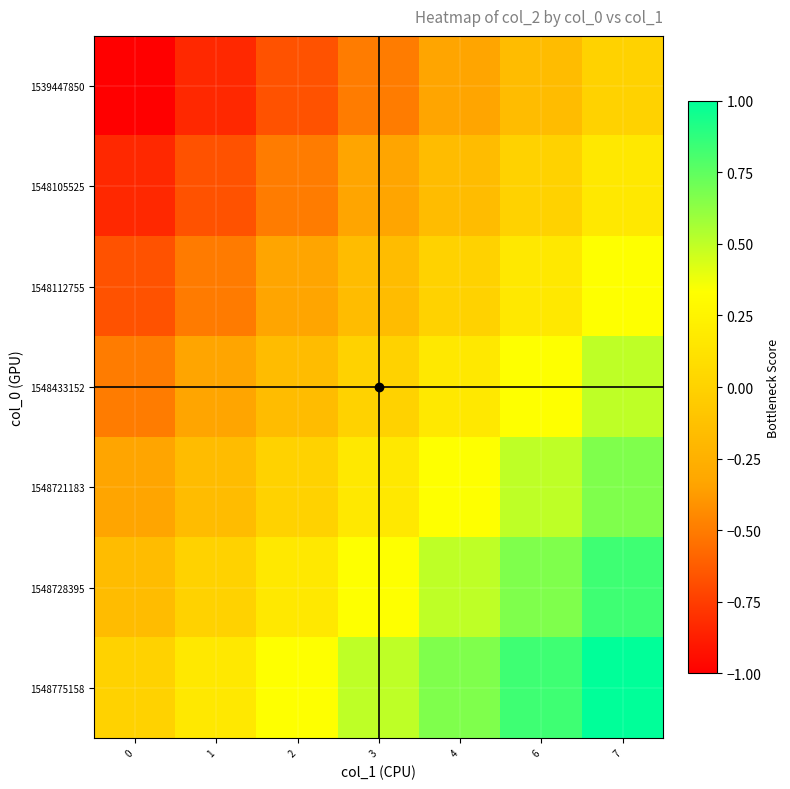

Reading left to right, transcribe all the data shown in this chart.

1539447850: 0=-1.0	1=-0.8	2=-0.7	3=-0.5	4=-0.3	6=-0.2	7=0.0
1548105525: 0=-0.8	1=-0.7	2=-0.5	3=-0.3	4=-0.2	6=0.0	7=0.2
1548112755: 0=-0.7	1=-0.5	2=-0.3	3=-0.2	4=-0.0	6=0.2	7=0.3
1548433152: 0=-0.5	1=-0.3	2=-0.2	3=0.0	4=0.2	6=0.3	7=0.5
1548721183: 0=-0.3	1=-0.2	2=-0.0	3=0.2	4=0.3	6=0.5	7=0.7
1548728395: 0=-0.2	1=0.0	2=0.2	3=0.3	4=0.5	6=0.7	7=0.8
1548775158: 0=0.0	1=0.2	2=0.3	3=0.5	4=0.7	6=0.8	7=1.0